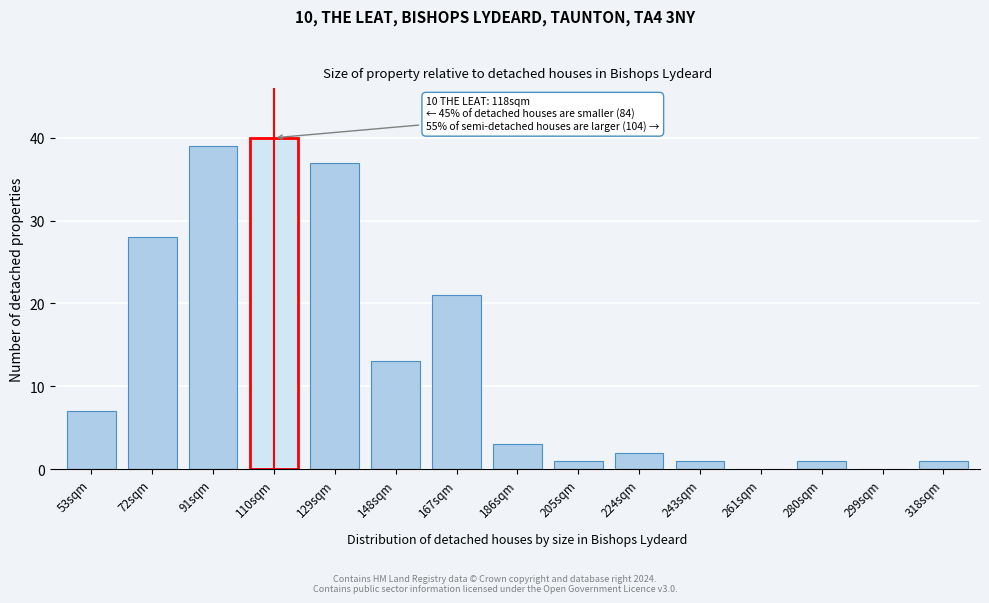

Reading left to right, transcribe all the data shown in this chart.

53sqm=7	72sqm=28	91sqm=39	110sqm=40	129sqm=37	148sqm=13	167sqm=21	186sqm=3	205sqm=1	224sqm=2	243sqm=1	261sqm=0	280sqm=1	299sqm=0	318sqm=1